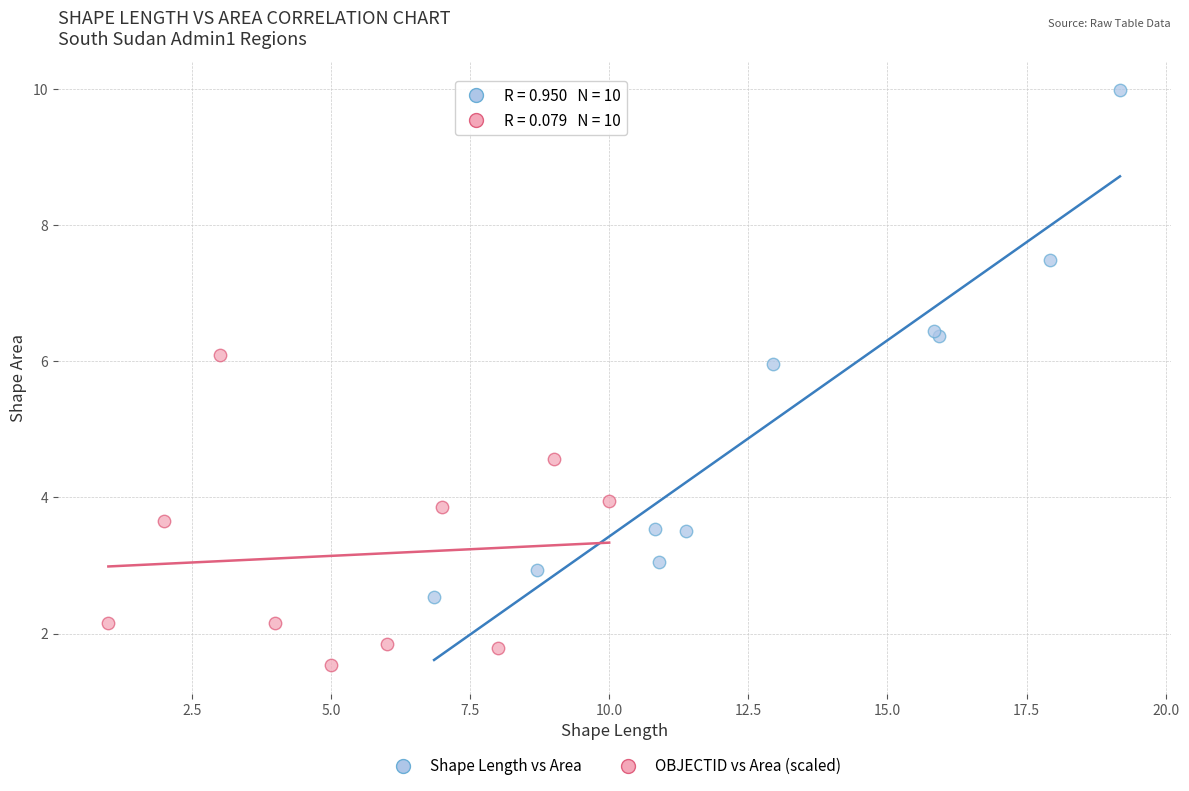

Which series reaches the minimum Y coordinate?

OBJECTID vs Area (scaled)